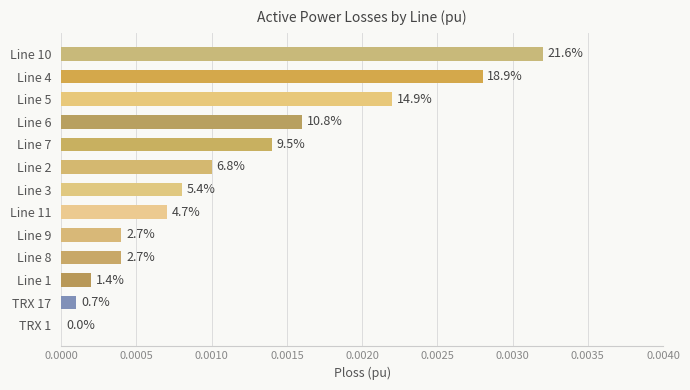

Are the bars horizontal?

Yes